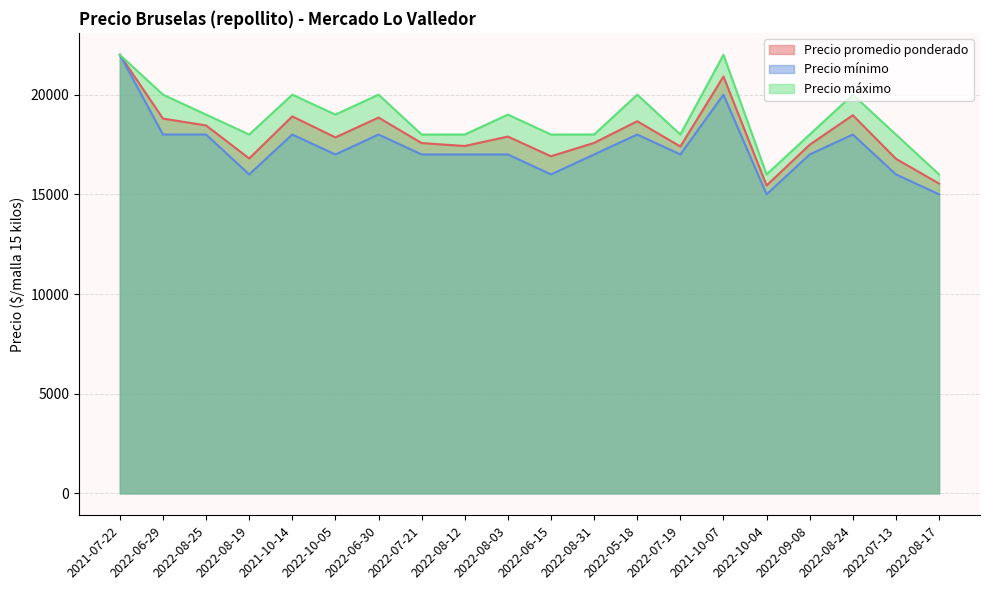

What are all the series names shown in the legend?

Precio promedio ponderado, Precio mínimo, Precio máximo